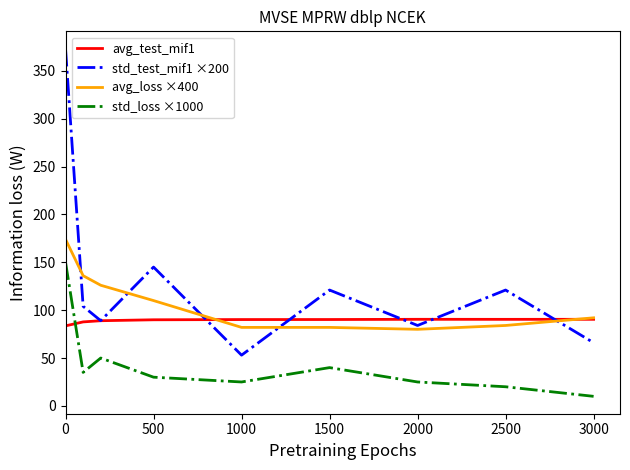

Rank the series by their average value, from lowest to highest.

std_loss ×1000, avg_test_mif1, avg_loss ×400, std_test_mif1 ×200